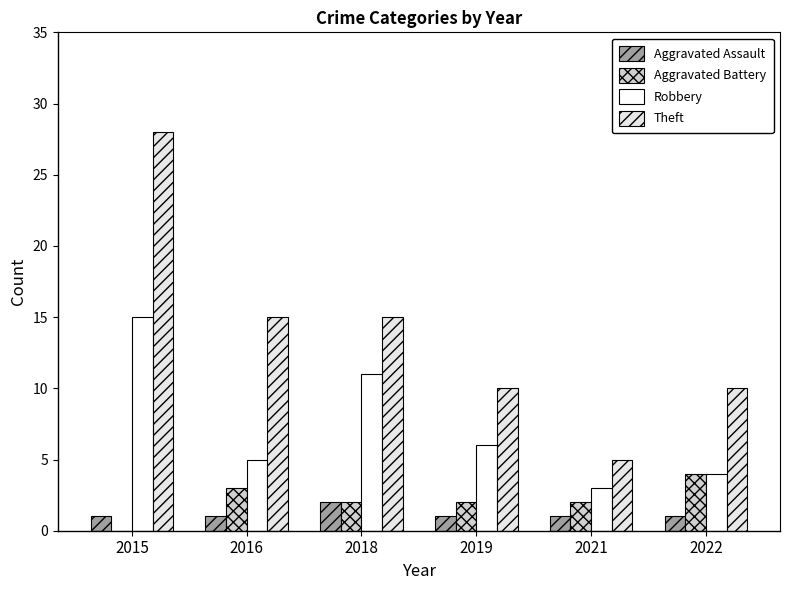

What are all the series names shown in the legend?

Aggravated Assault, Aggravated Battery, Robbery, Theft